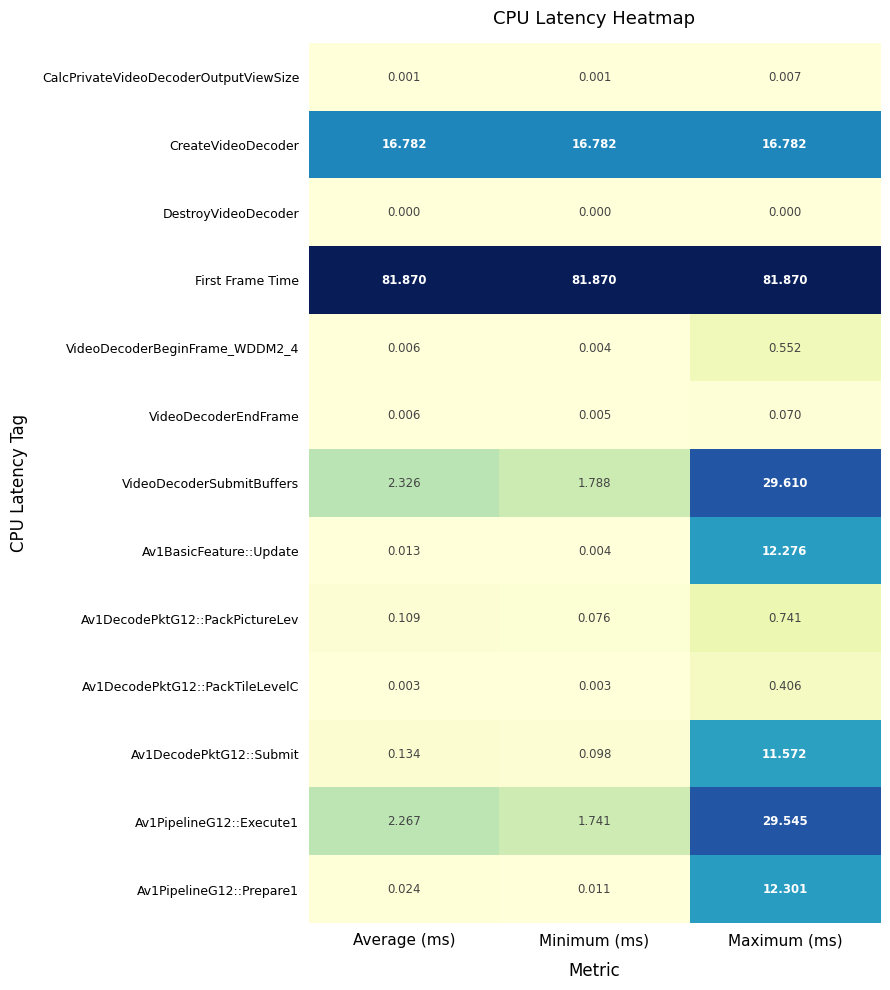

At how many categories does at least one series exceed 0?

3